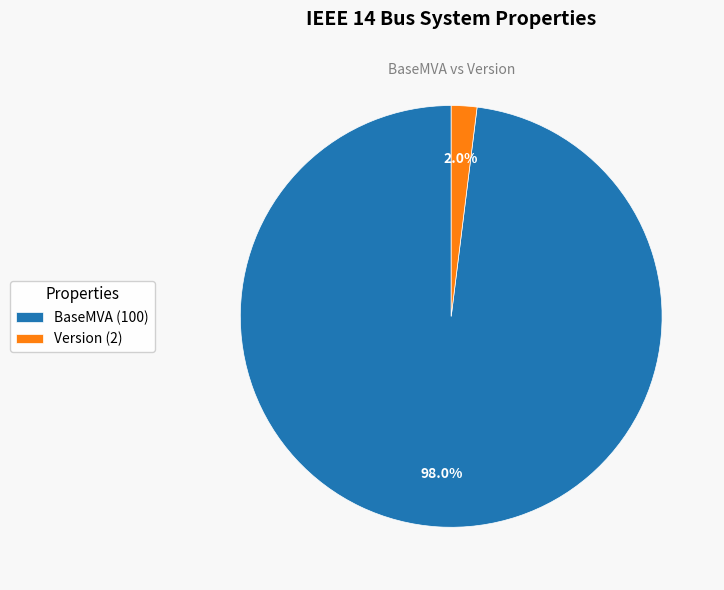

Is there a majority slice in this chart?

Yes